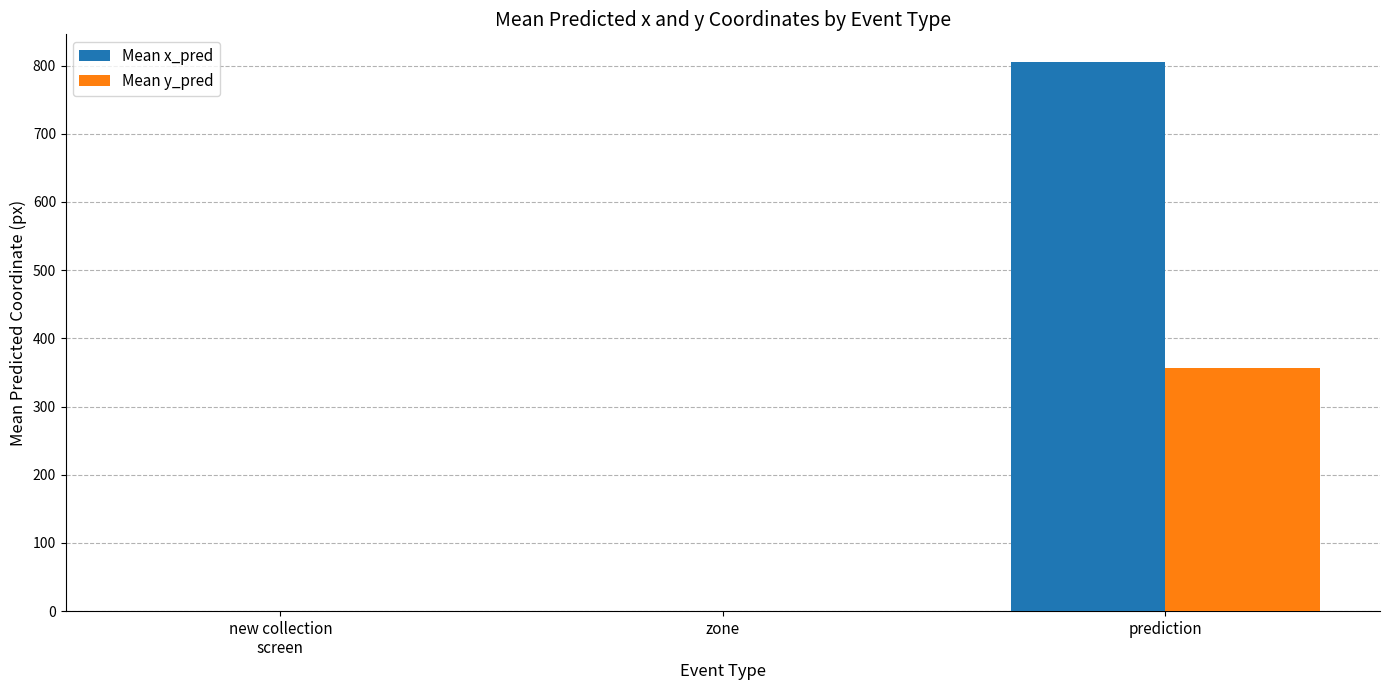

Which category has the highest value across all series?

prediction